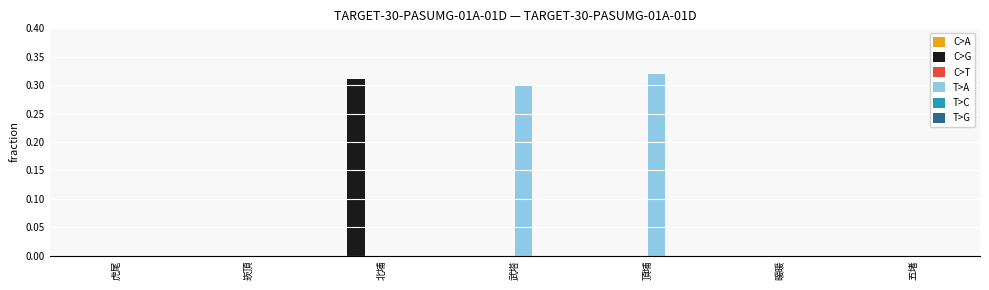

Which series changed the most between 崁頂 and 武塔?

T>A